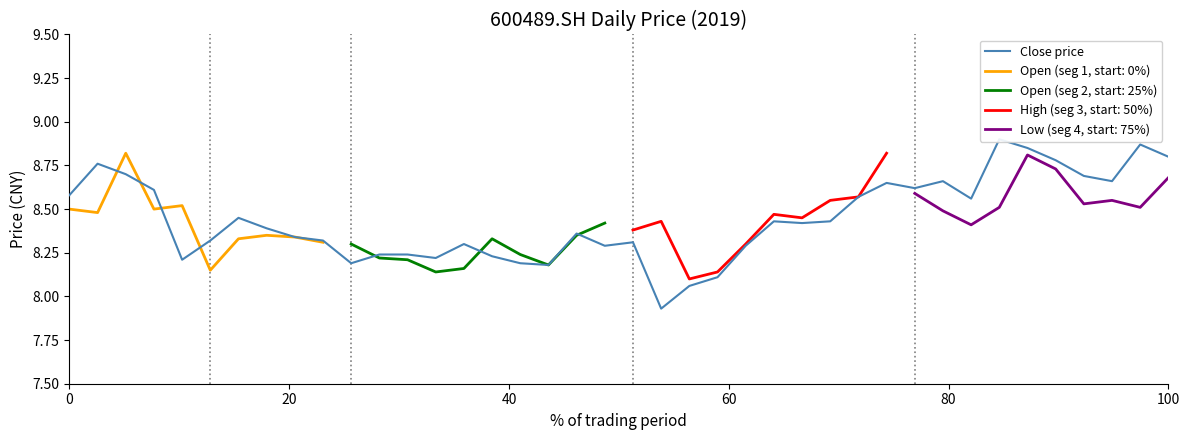

What is the maximum value for Open (seg 1, start: 0%)?

8.8